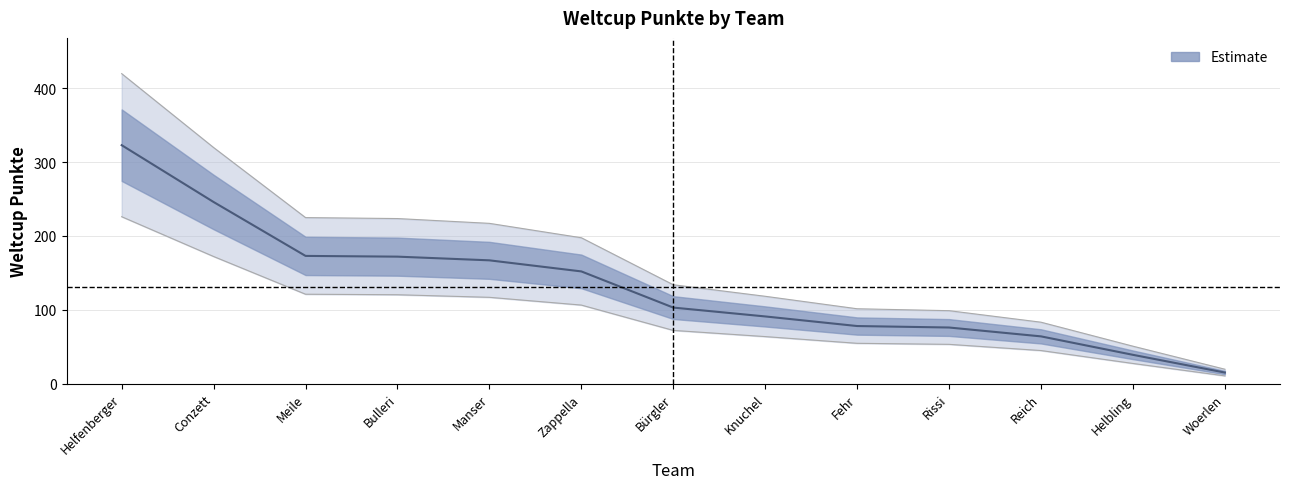

List the labels in order of value, largest first.

Helfenberger, Conzett, Meile, Bulleri, Manser, Zappella, Bürgler, Knuchel, Fehr, Rissi, Reich, Helbling, Woerlen